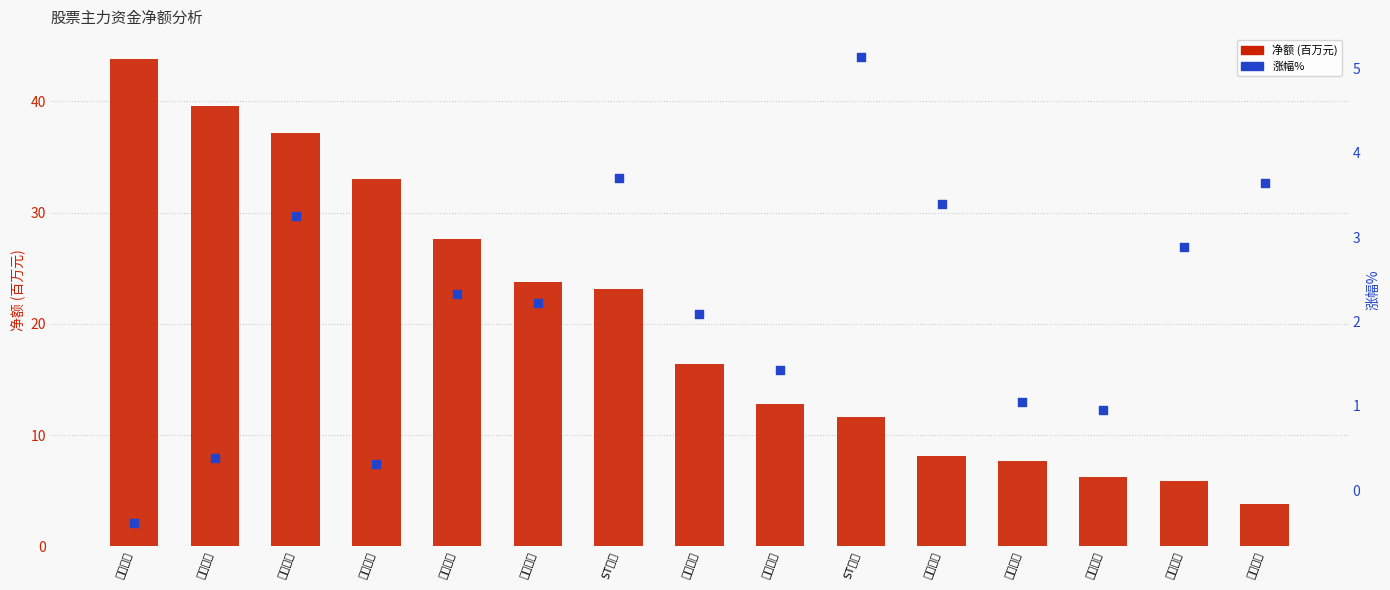

At which category is the sum across all series the highest?

中国石油